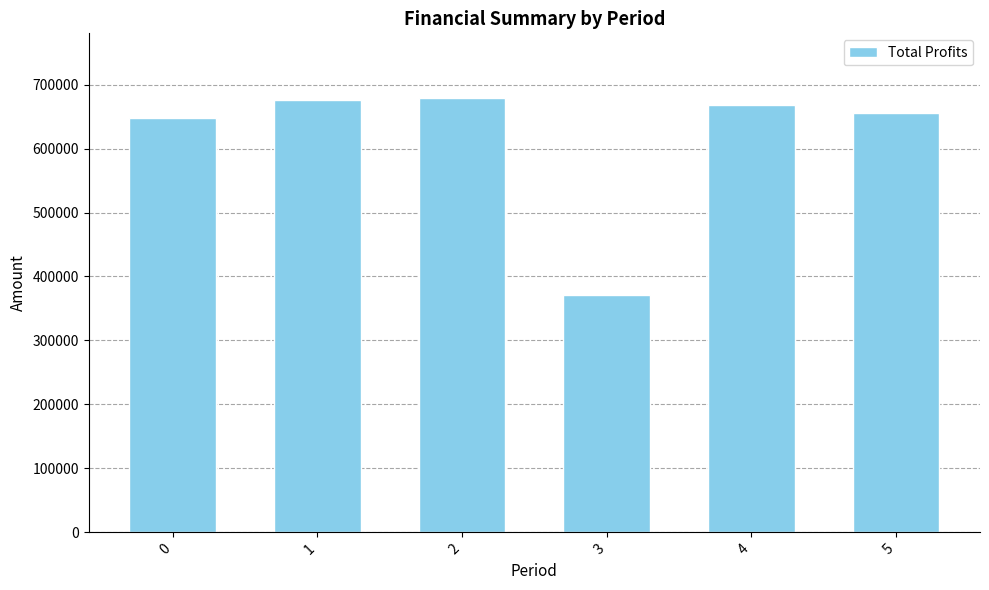

How many categories are shown in the chart?

6